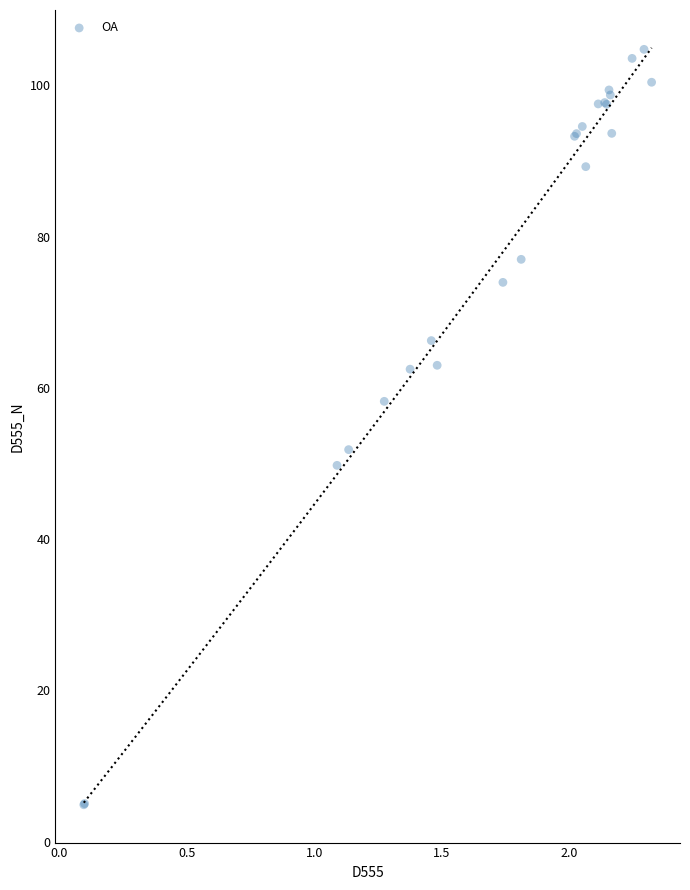

What Y value in the scatter plot is closest to 54?

51.8